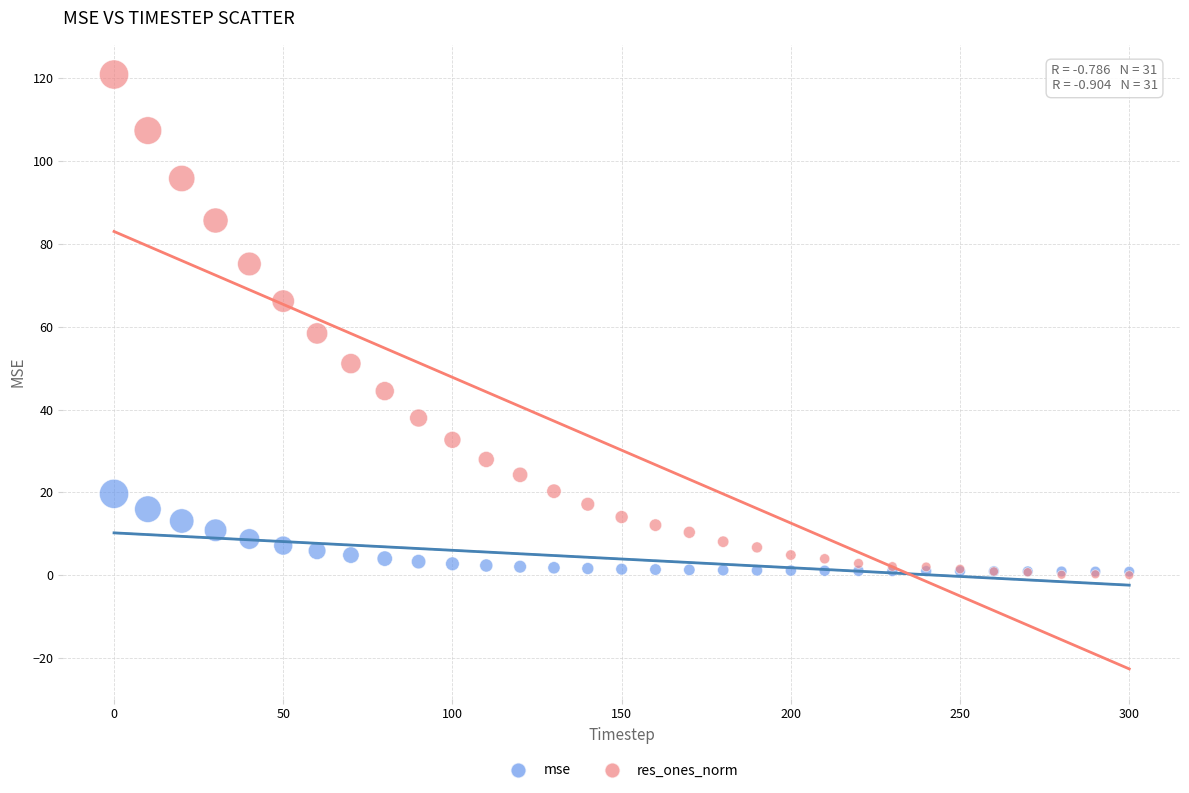

In the res_ones_norm series, what Y value is closest to 60?

58.4